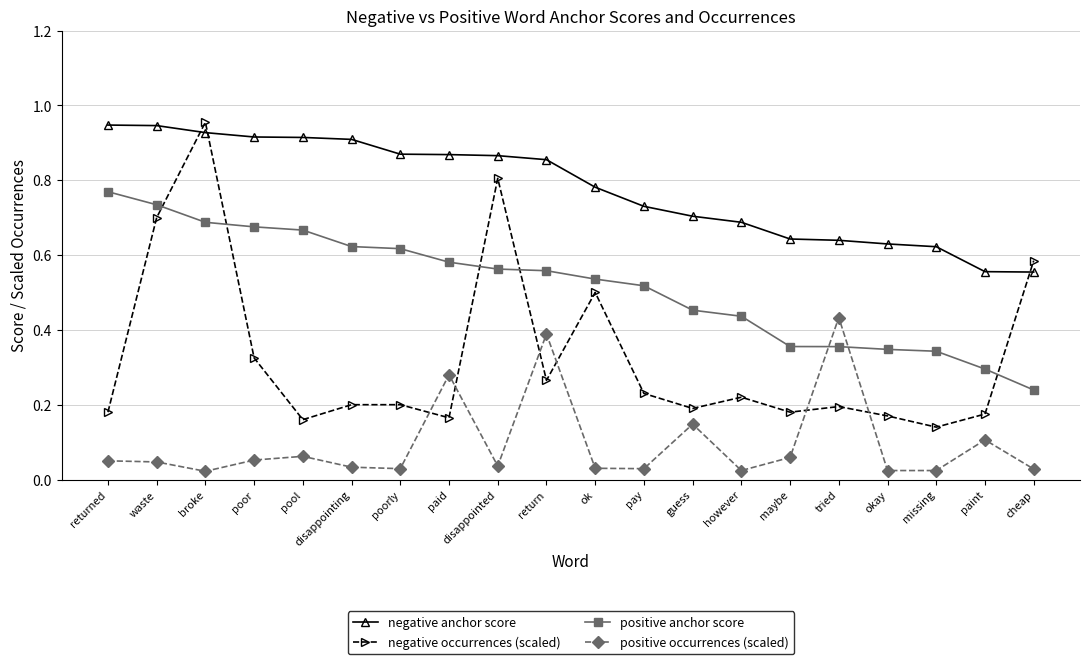

Rank the series at poor from lowest to highest value.

positive occurrences (scaled), negative occurrences (scaled), positive anchor score, negative anchor score